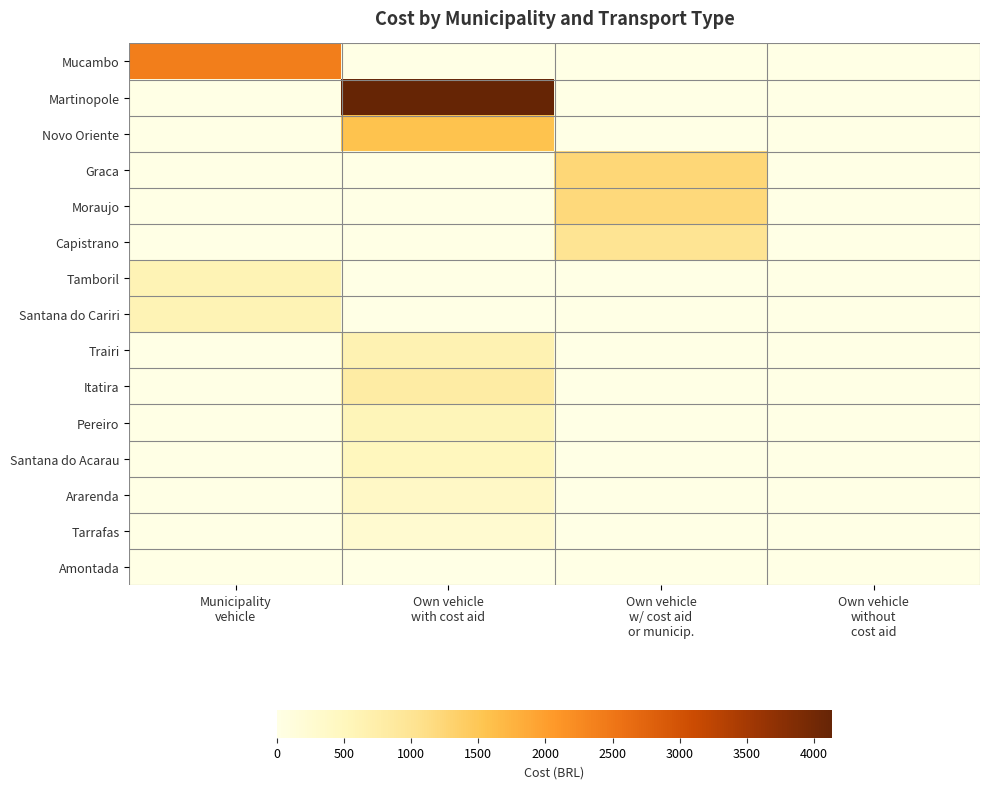

Reading left to right, extract all data points from this chart.

Mucambo: Municipality
vehicle=2400.0	Own vehicle
with cost aid=0.0	Own vehicle
w/ cost aid
or municip.=0.0	Own vehicle
without
cost aid=0.0
Martinopole: Municipality
vehicle=0.0	Own vehicle
with cost aid=4136.0	Own vehicle
w/ cost aid
or municip.=0.0	Own vehicle
without
cost aid=0.0
Novo Oriente: Municipality
vehicle=0.0	Own vehicle
with cost aid=1564.0	Own vehicle
w/ cost aid
or municip.=0.0	Own vehicle
without
cost aid=0.0
Graca: Municipality
vehicle=0.0	Own vehicle
with cost aid=0.0	Own vehicle
w/ cost aid
or municip.=1242.5	Own vehicle
without
cost aid=0.0
Moraujo: Municipality
vehicle=0.0	Own vehicle
with cost aid=0.0	Own vehicle
w/ cost aid
or municip.=1200.0	Own vehicle
without
cost aid=0.0
Capistrano: Municipality
vehicle=0.0	Own vehicle
with cost aid=0.0	Own vehicle
w/ cost aid
or municip.=1014.2	Own vehicle
without
cost aid=0.0
Tamboril: Municipality
vehicle=606.2	Own vehicle
with cost aid=0.0	Own vehicle
w/ cost aid
or municip.=0.0	Own vehicle
without
cost aid=0.0
Santana do Cariri: Municipality
vehicle=606.2	Own vehicle
with cost aid=0.0	Own vehicle
w/ cost aid
or municip.=0.0	Own vehicle
without
cost aid=0.0
Trairi: Municipality
vehicle=0.0	Own vehicle
with cost aid=634.0	Own vehicle
w/ cost aid
or municip.=0.0	Own vehicle
without
cost aid=0.0
Itatira: Municipality
vehicle=0.0	Own vehicle
with cost aid=800.0	Own vehicle
w/ cost aid
or municip.=0.0	Own vehicle
without
cost aid=0.0
Pereiro: Municipality
vehicle=0.0	Own vehicle
with cost aid=560.0	Own vehicle
w/ cost aid
or municip.=0.0	Own vehicle
without
cost aid=0.0
Santana do Acarau: Municipality
vehicle=0.0	Own vehicle
with cost aid=492.0	Own vehicle
w/ cost aid
or municip.=0.0	Own vehicle
without
cost aid=0.0
Ararenda: Municipality
vehicle=0.0	Own vehicle
with cost aid=400.0	Own vehicle
w/ cost aid
or municip.=0.0	Own vehicle
without
cost aid=0.0
Tarrafas: Municipality
vehicle=0.0	Own vehicle
with cost aid=270.0	Own vehicle
w/ cost aid
or municip.=0.0	Own vehicle
without
cost aid=0.0
Amontada: Municipality
vehicle=0.0	Own vehicle
with cost aid=0.0	Own vehicle
w/ cost aid
or municip.=0.0	Own vehicle
without
cost aid=0.0